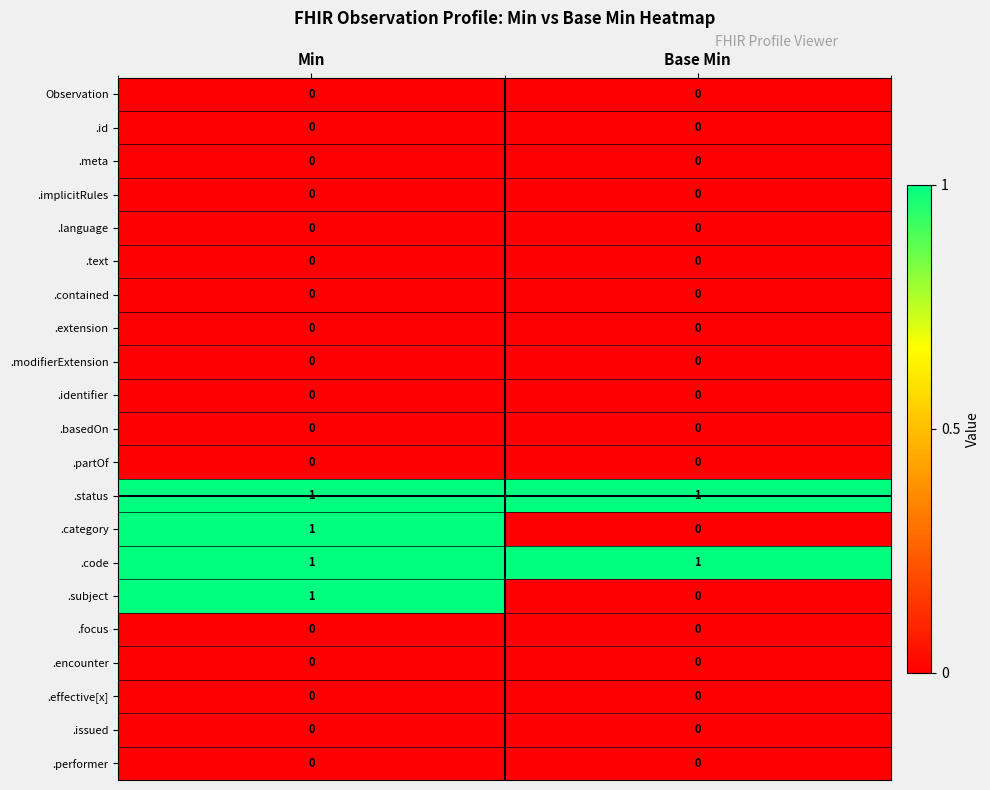

At which category is the sum across all series the highest?

Min